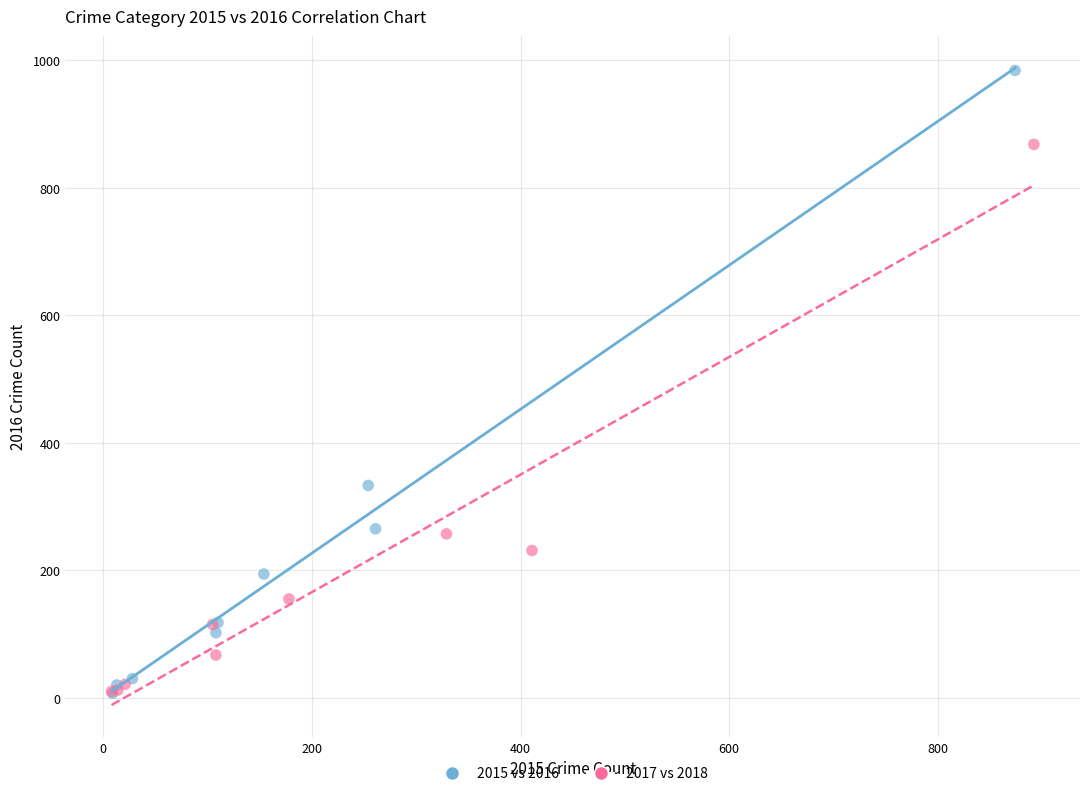

Which series has the widest spread of Y values?

2015 vs 2016